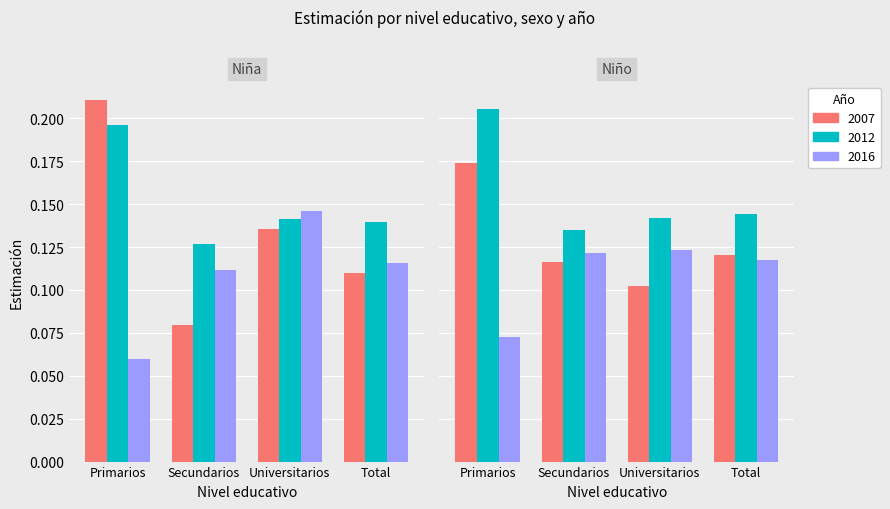

Count the Niña 2012 values in the range 0 to 1.

4